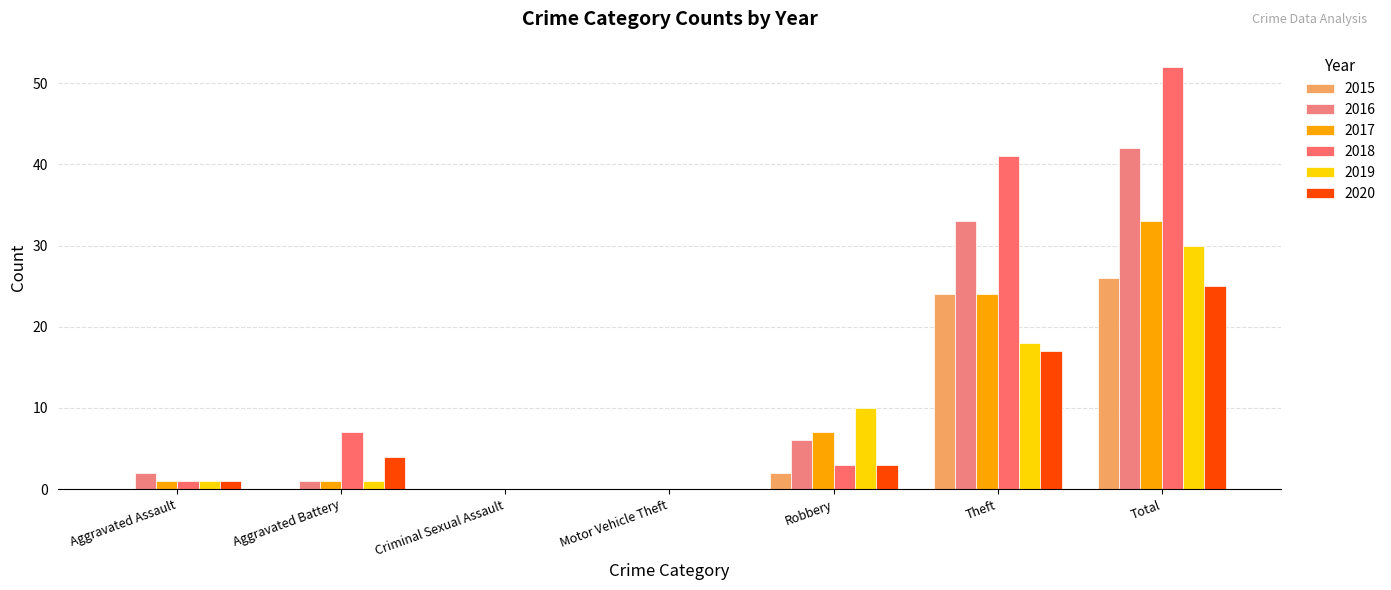

Does the chart contain stacked bars?

No